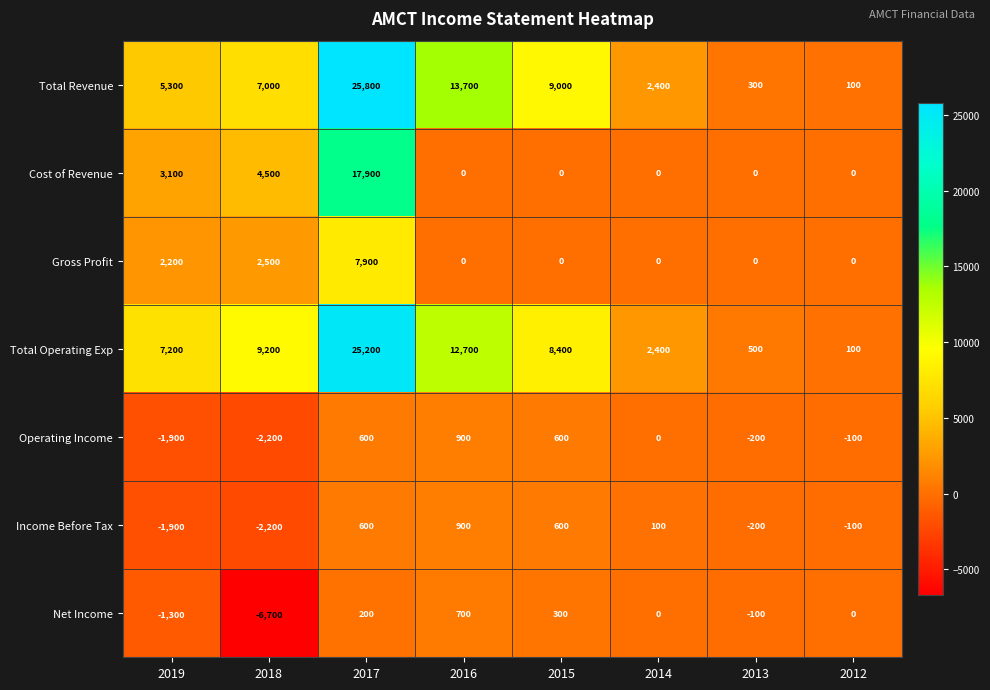

What is the difference between the highest and lowest values at 2013?

700